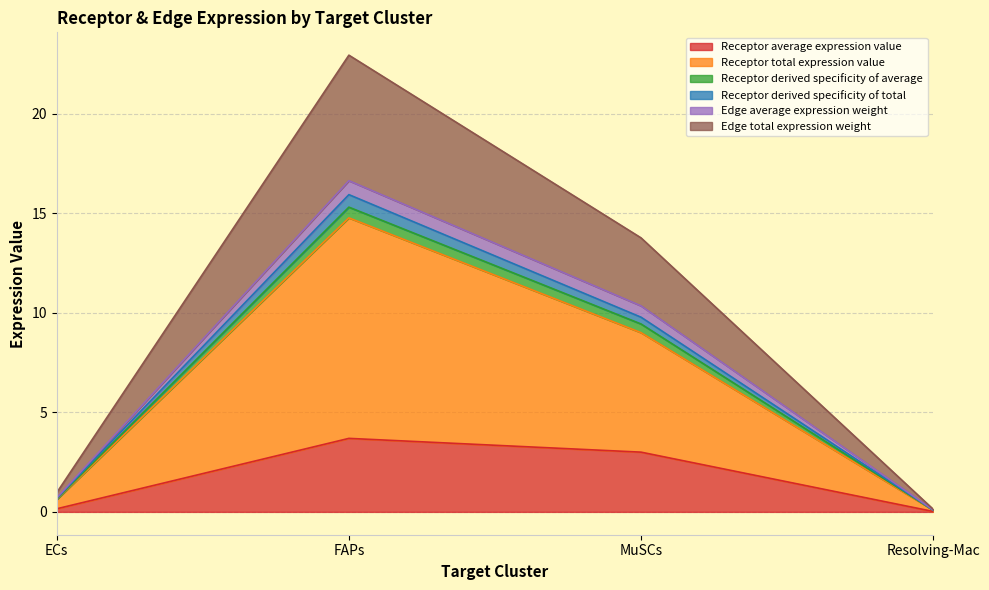

At which category is the sum across all series the highest?

FAPs